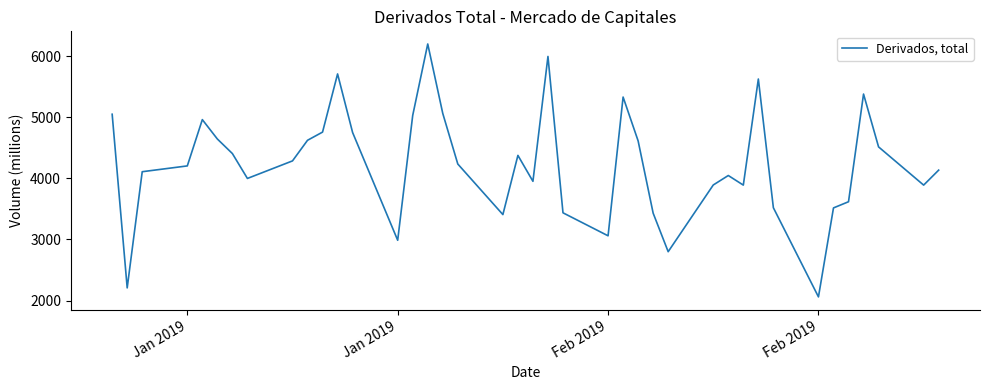

What is the smallest value displayed?

2061